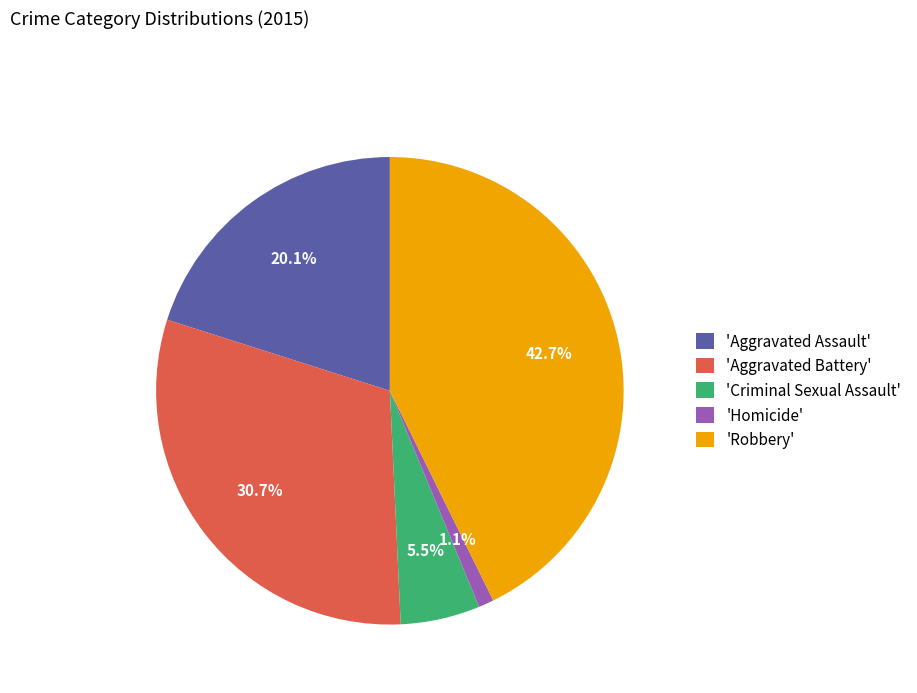

How much of the chart is everything except 'Aggravated Battery'?

69.3%